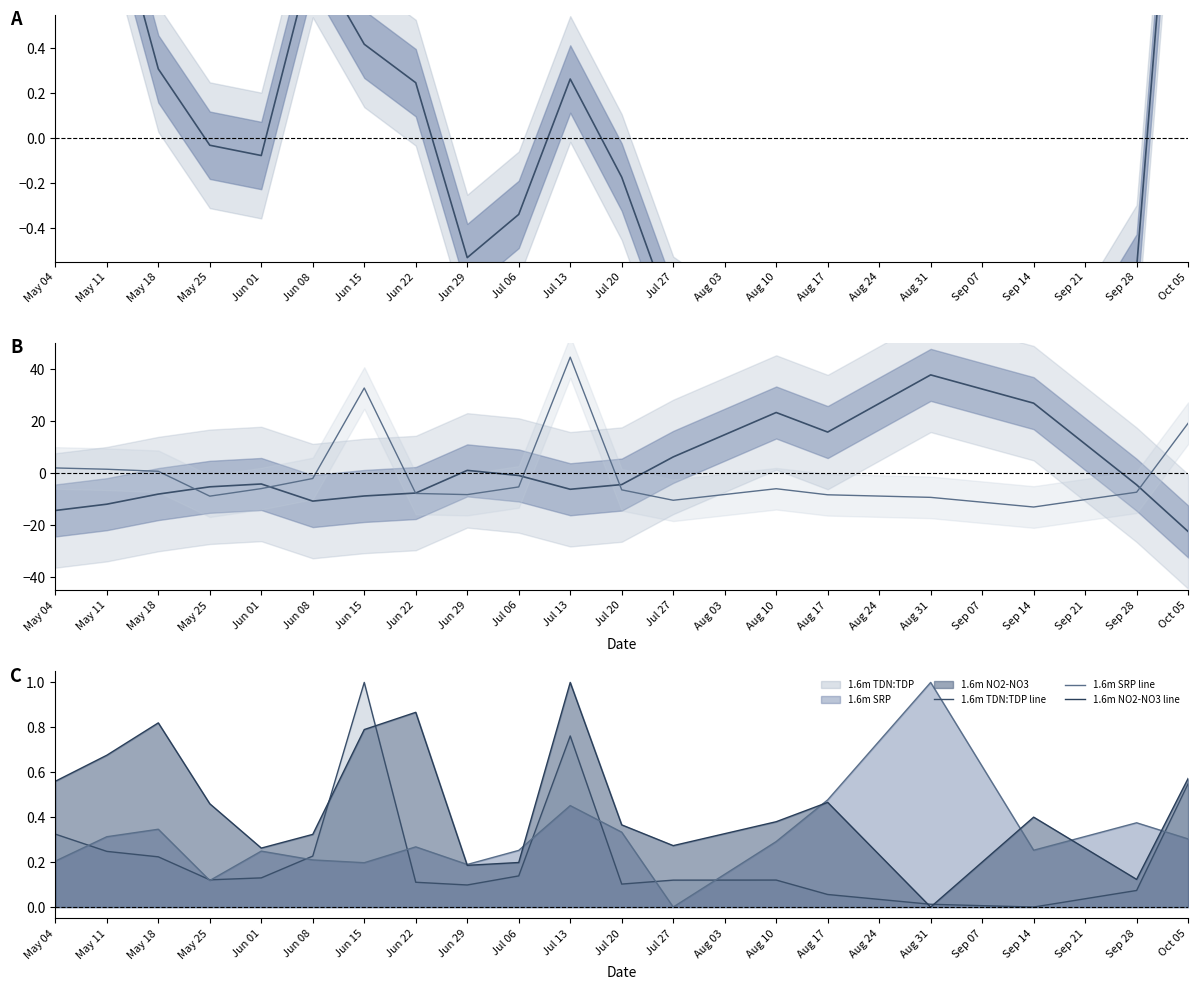

Is it true that Avg Res Time line equals -6.9 at Jul 20?

False